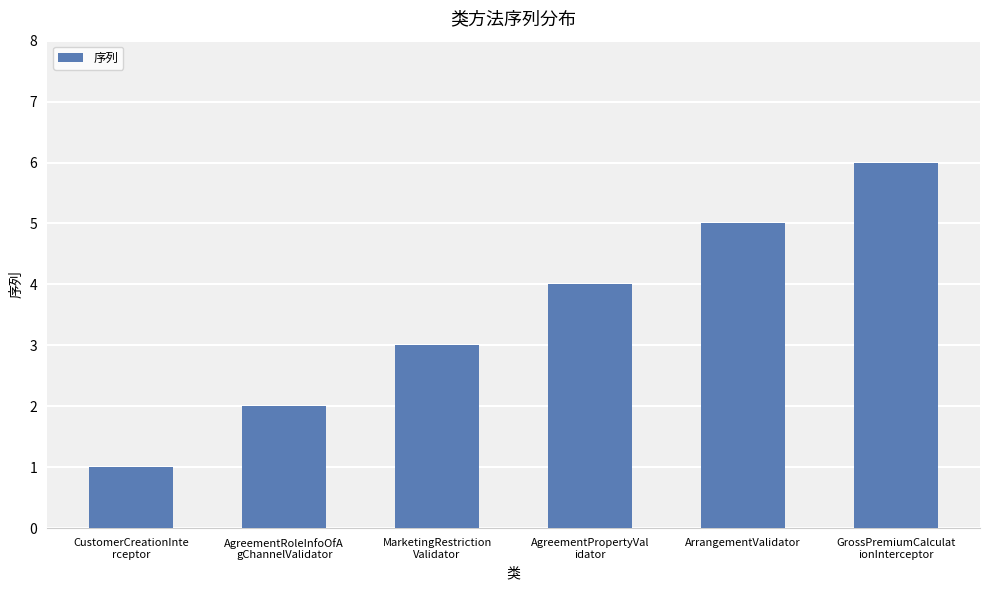

Reading right to left, what are all the values shown in this chart?

GrossPremiumCalculat
ionInterceptor=6	ArrangementValidator=5	AgreementPropertyVal
idator=4	MarketingRestriction
Validator=3	AgreementRoleInfoOfA
gChannelValidator=2	CustomerCreationInte
rceptor=1